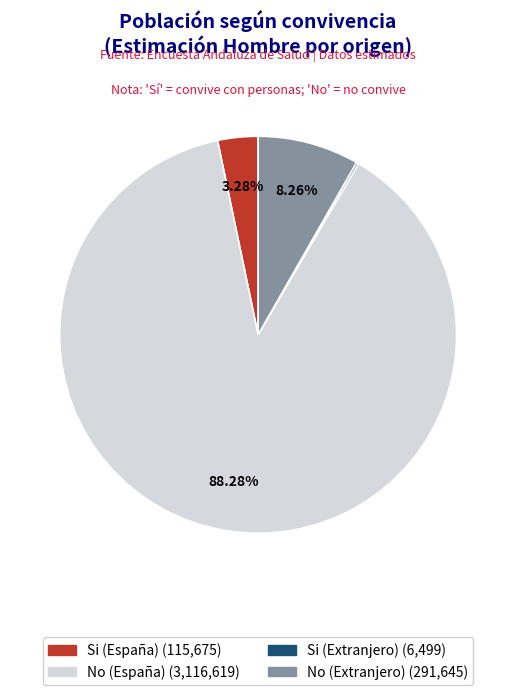

Is there any slice that represents more than half of the pie?

Yes